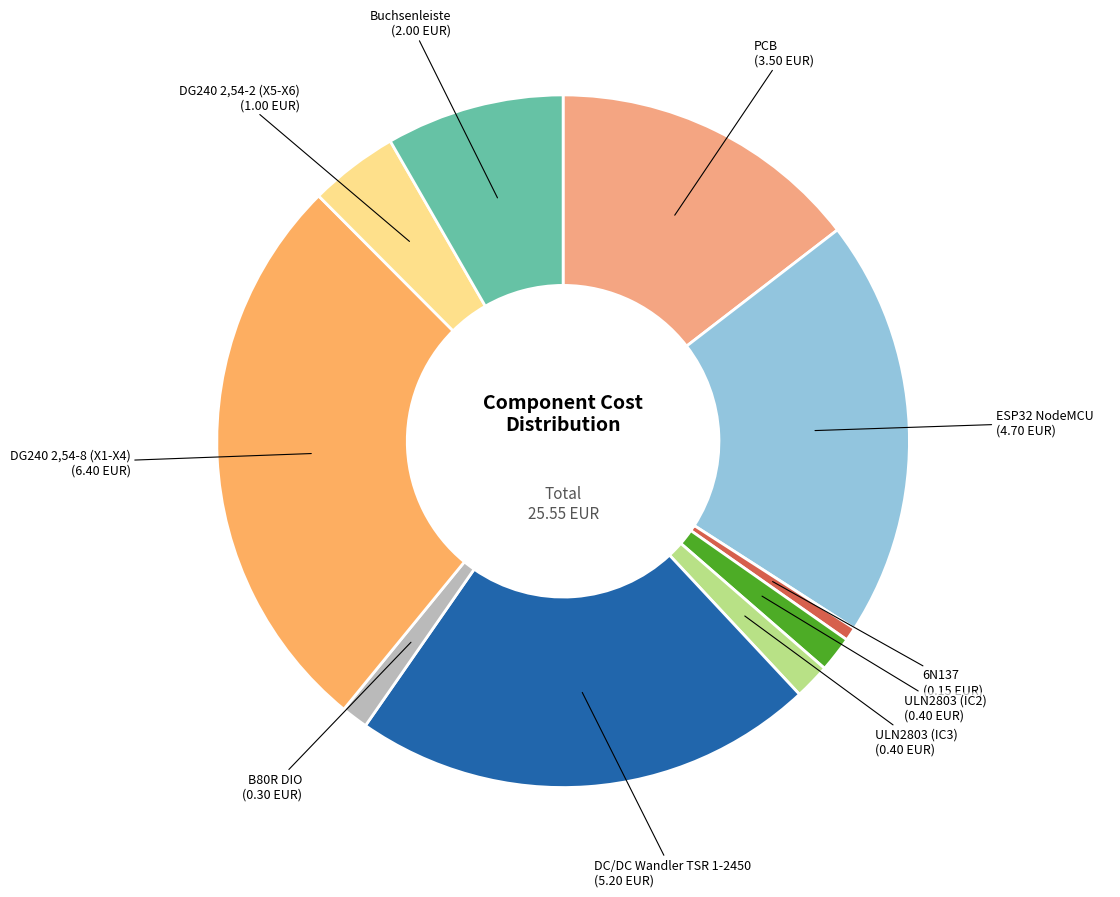

Which has a higher value, DC/DC Wandler TSR 1-2450 or DG240 2,54-2 (X5-X6)?

DC/DC Wandler TSR 1-2450